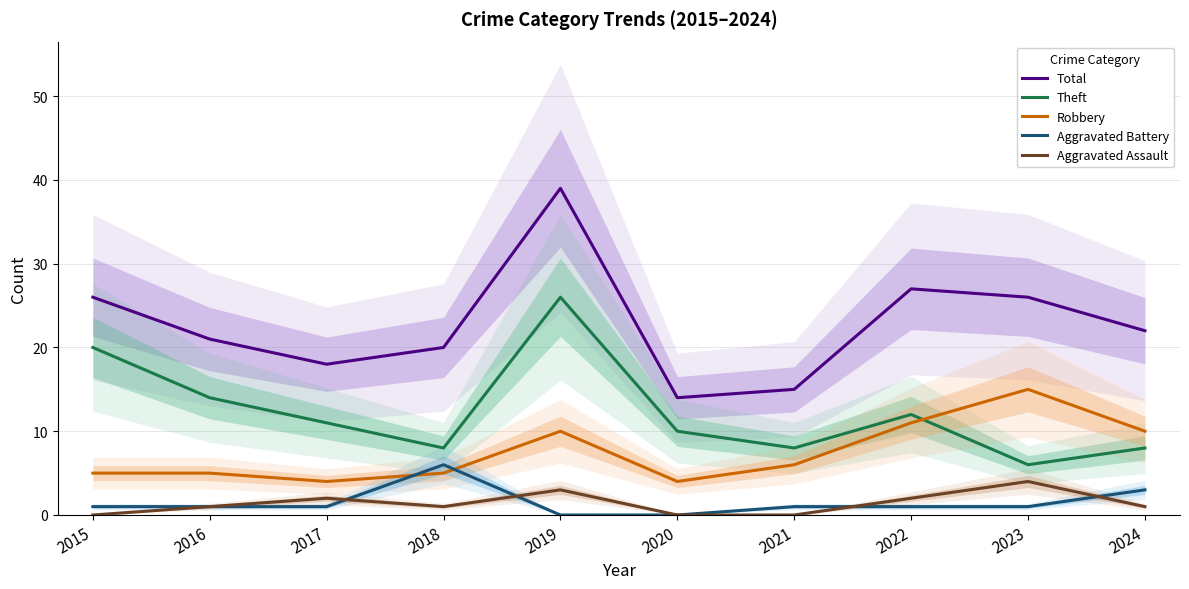

How many lines are shown in the chart?

5